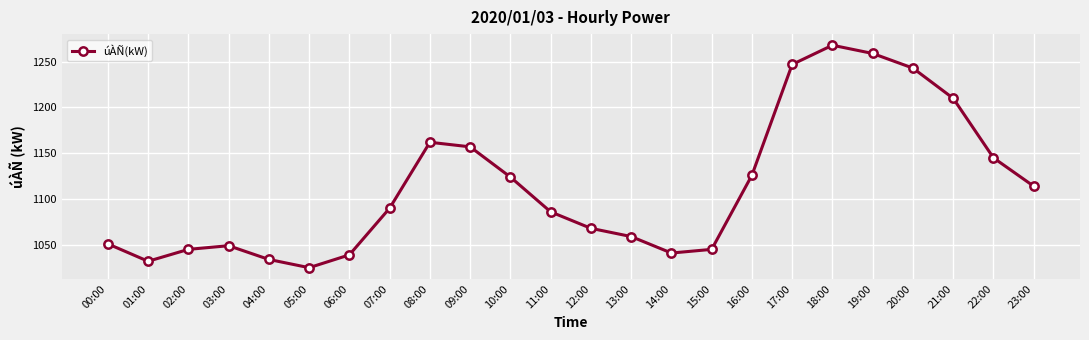

At which category does the chart reach its minimum across all series?

05:00